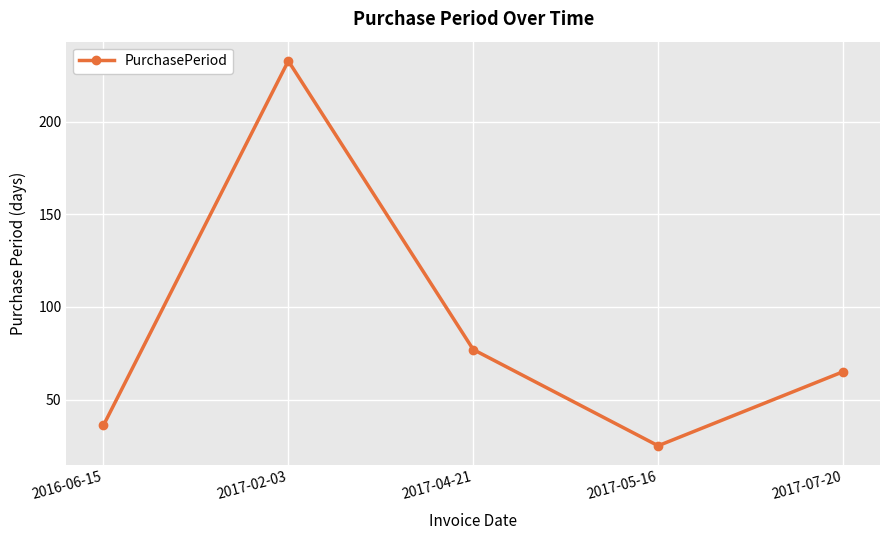

What is the minimum value shown in the chart?

25